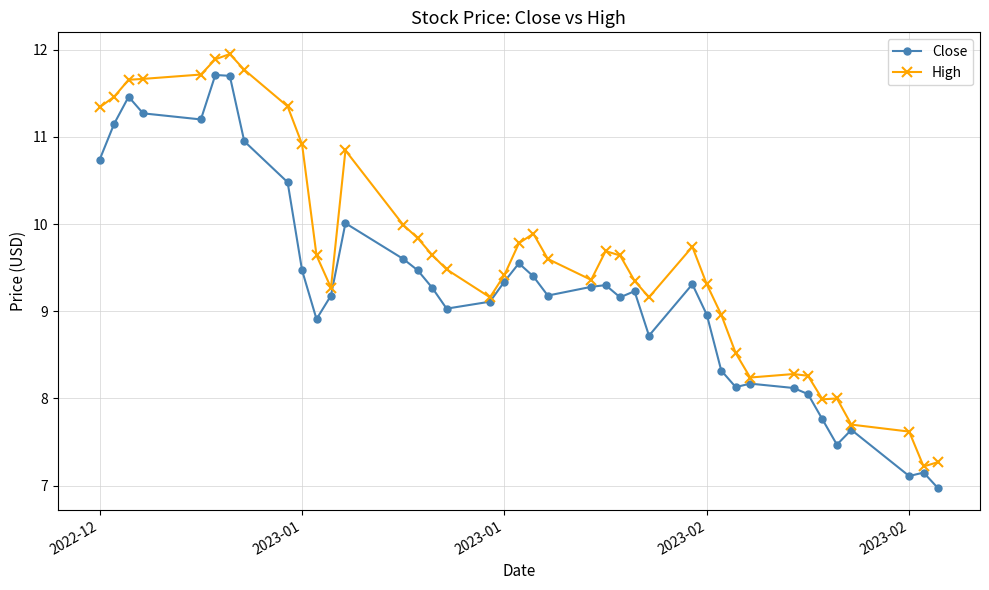

True or false: Close has more than 1 points higher than both neighbors.

True